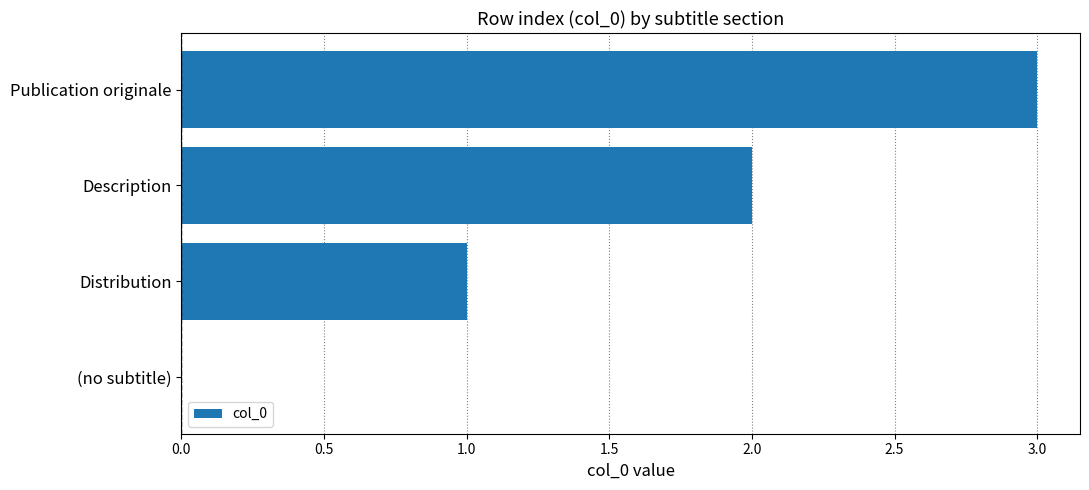

Between (no subtitle) and Distribution, which is larger?

Distribution